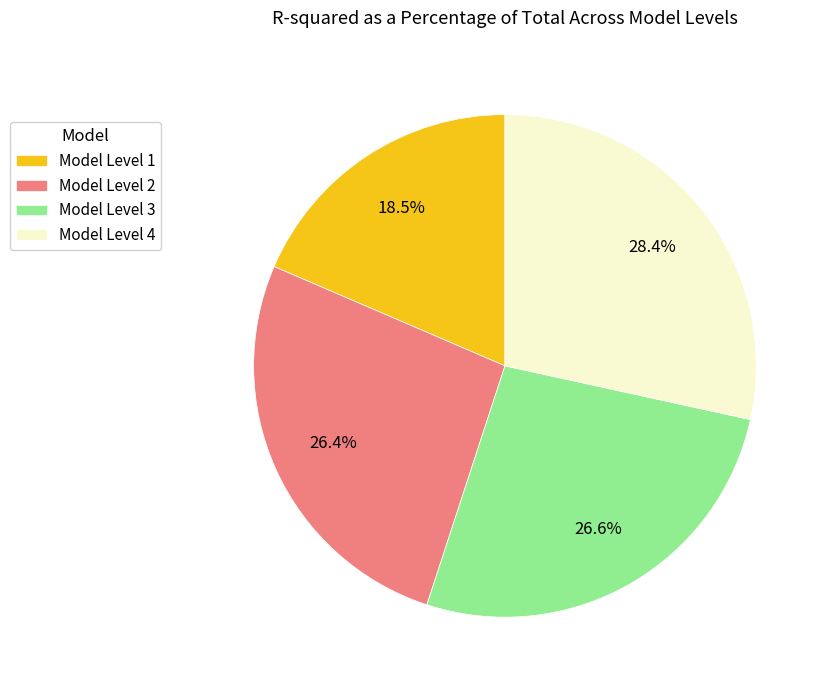

To the nearest percent, what is the difference between the largest and smallest slice percentages?

10%